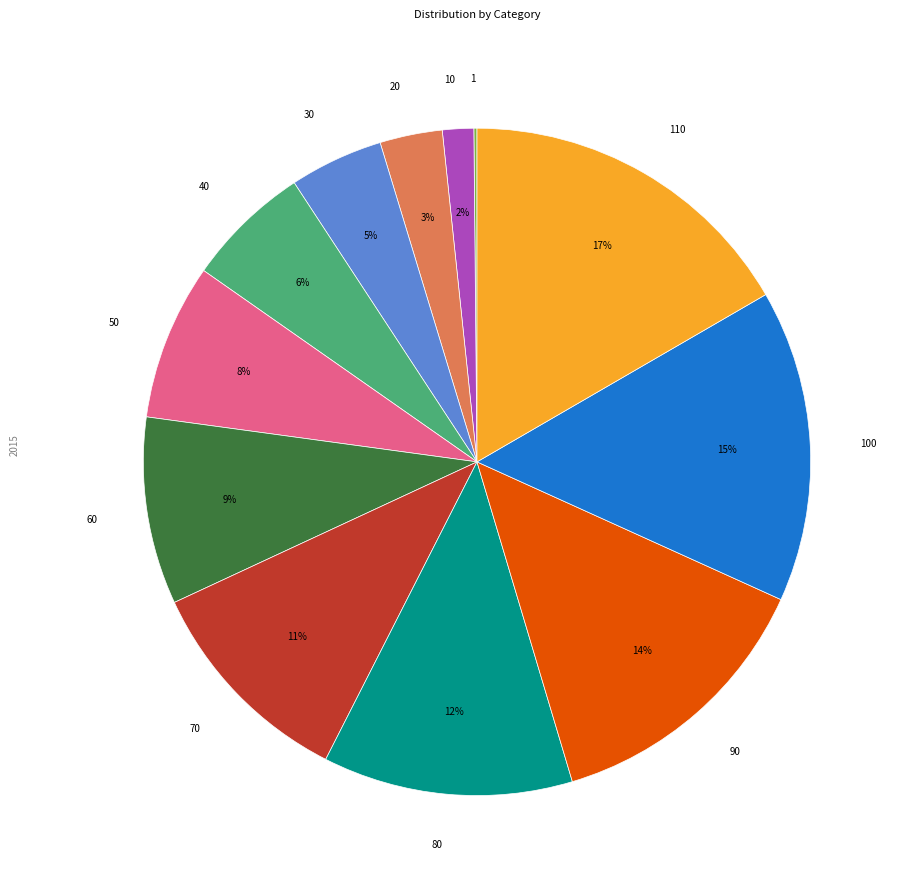

To the nearest percent, what is the average slice percentage?

8%